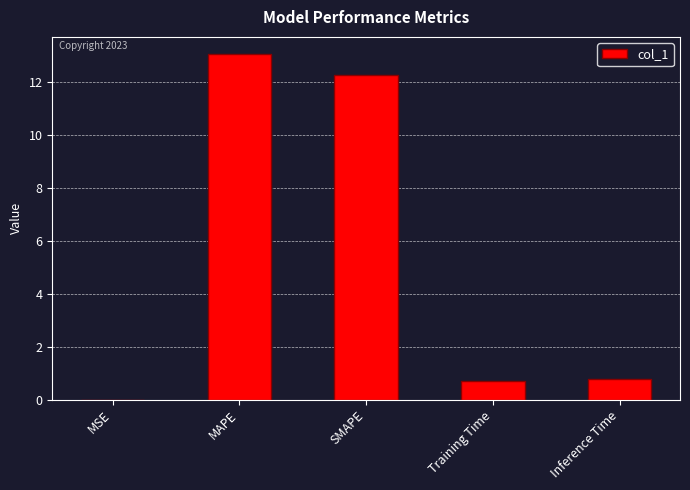

What is the change in value from SMAPE to Inference Time?

-11.5